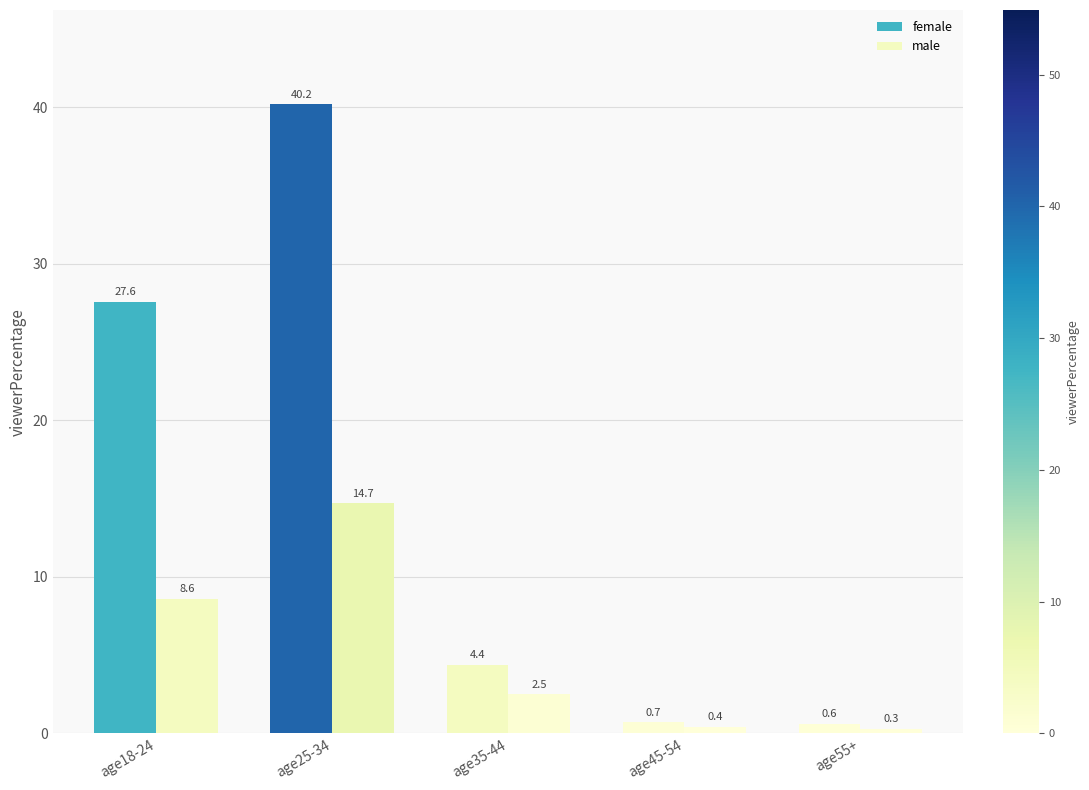

At which label does male first exceed 2?

age18-24